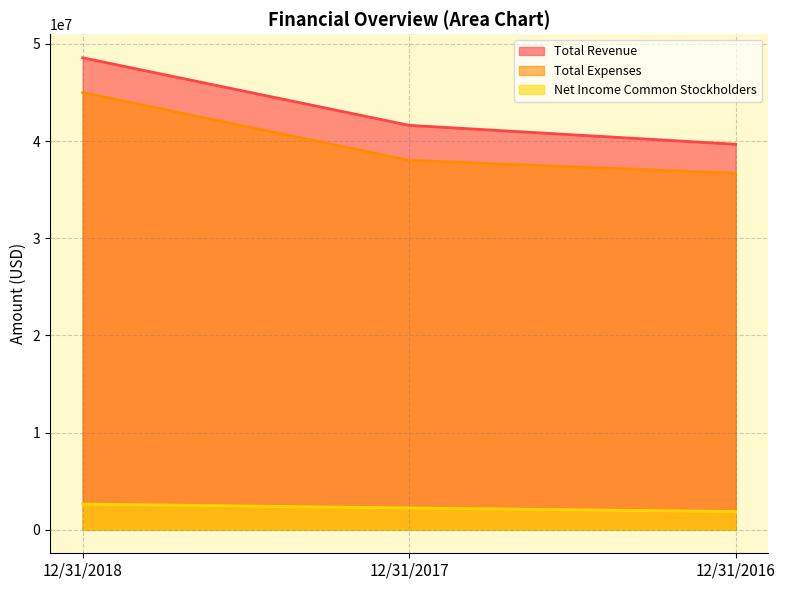

Reading left to right, list all the values displayed in this chart.

Total Revenue: 48569000	41616000	39668000
Total Expenses: 44988000	38010000	36689000
Net Income Common Stockholders: 2637000	2237000	1867000